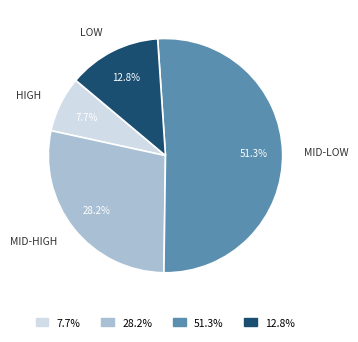

Rank the categories by value from lowest to highest.

7.7%, 12.8%, 28.2%, 51.3%